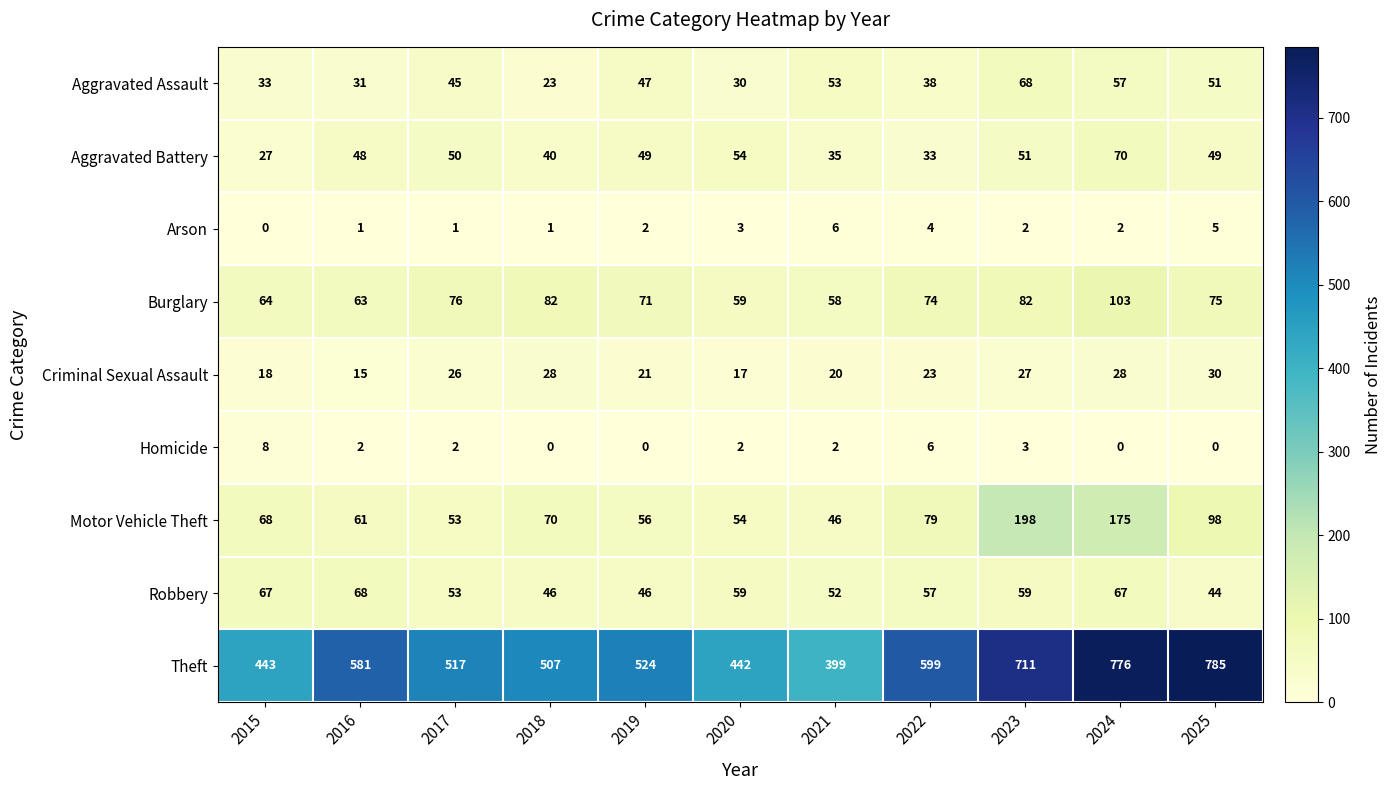

At 2019, list the series in order from smallest to largest.

Homicide, Arson, Criminal Sexual Assault, Robbery, Aggravated Assault, Aggravated Battery, Motor Vehicle Theft, Burglary, Theft